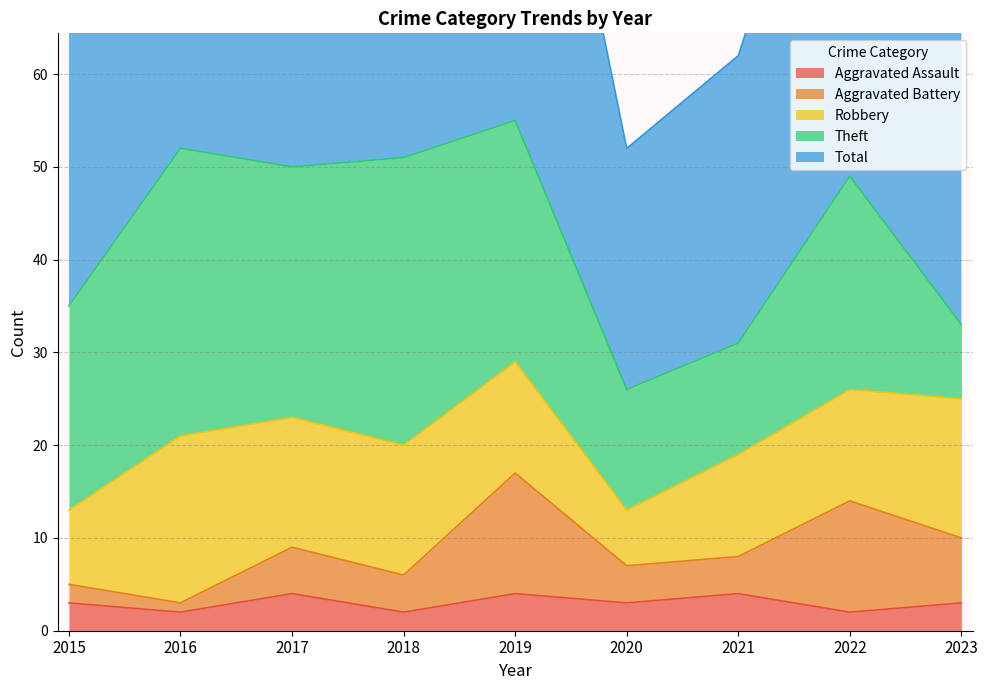

Is the value of Aggravated Assault at 2020 greater than the value of Total at 2020?

No